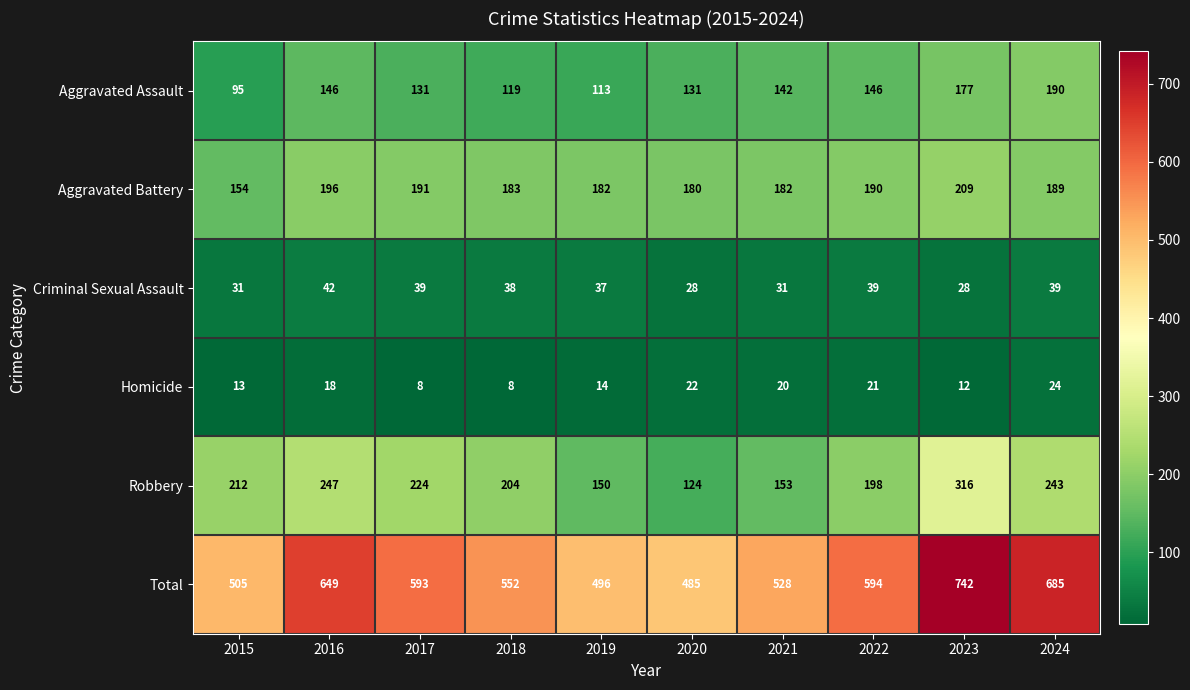

Which series changed the most between 2019 and 2021?

Total